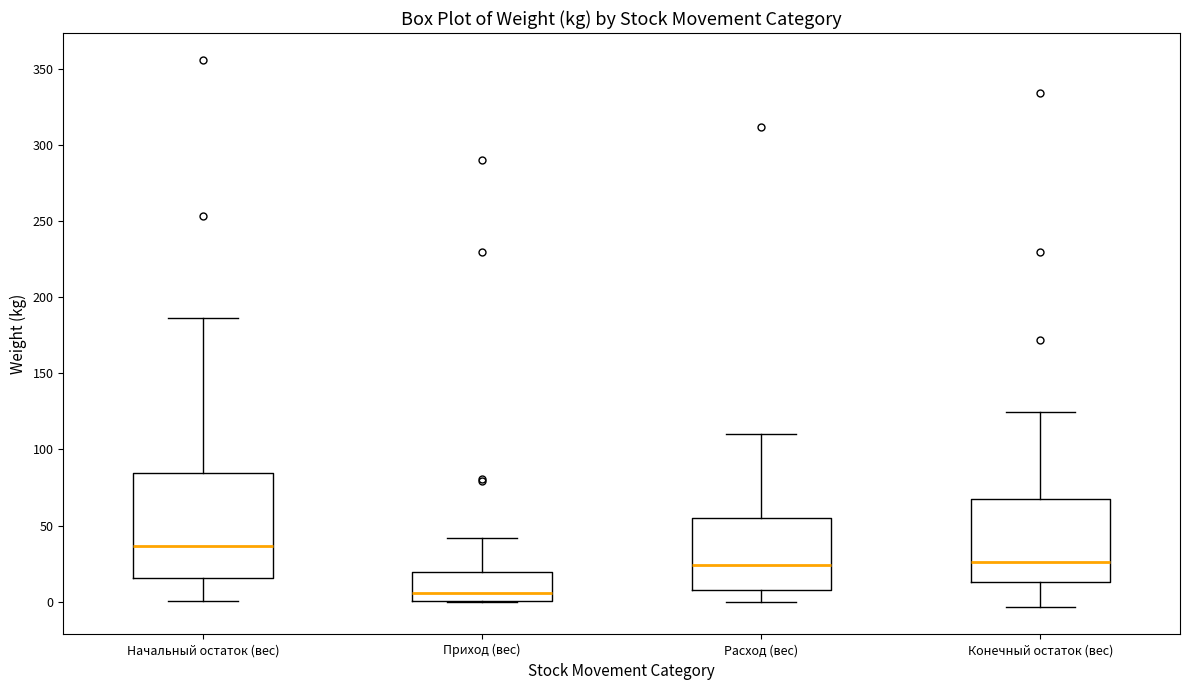

Which box is the tallest, from its lower edge to its upper edge?

Начальный остаток (вес)